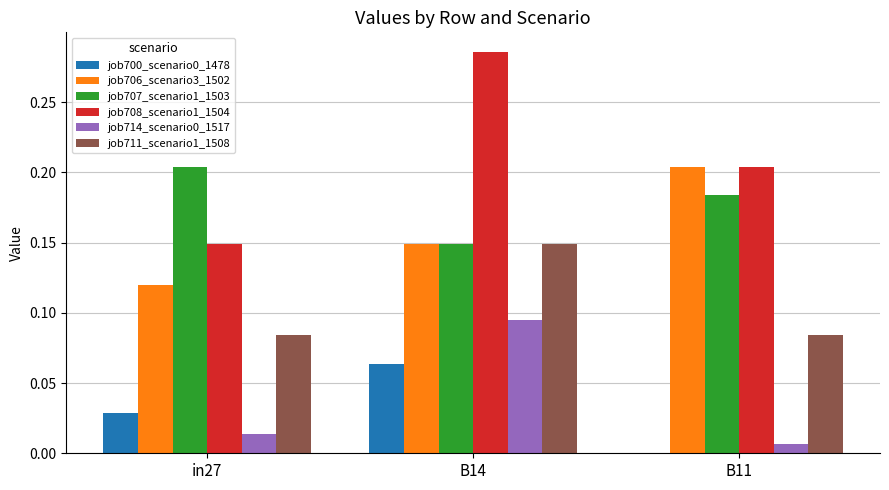

At which label does job711_scenario1_1508 reach its peak?

B14